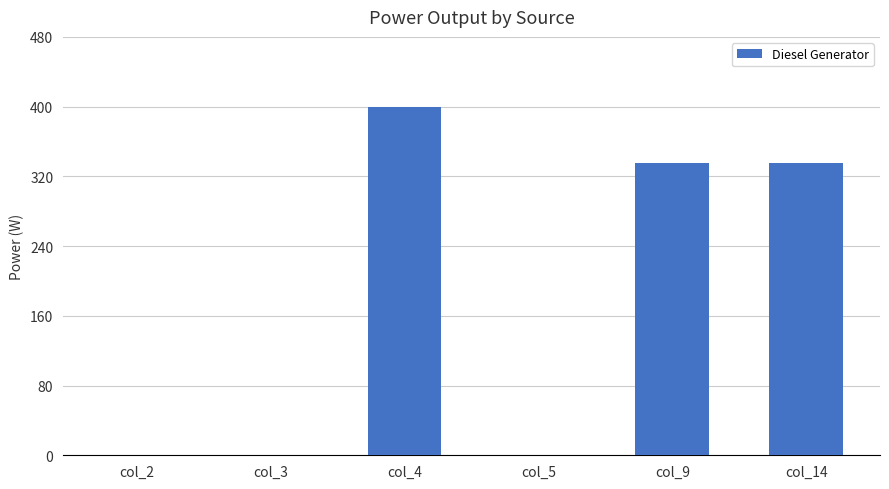

How many distinct data groups are displayed?

1